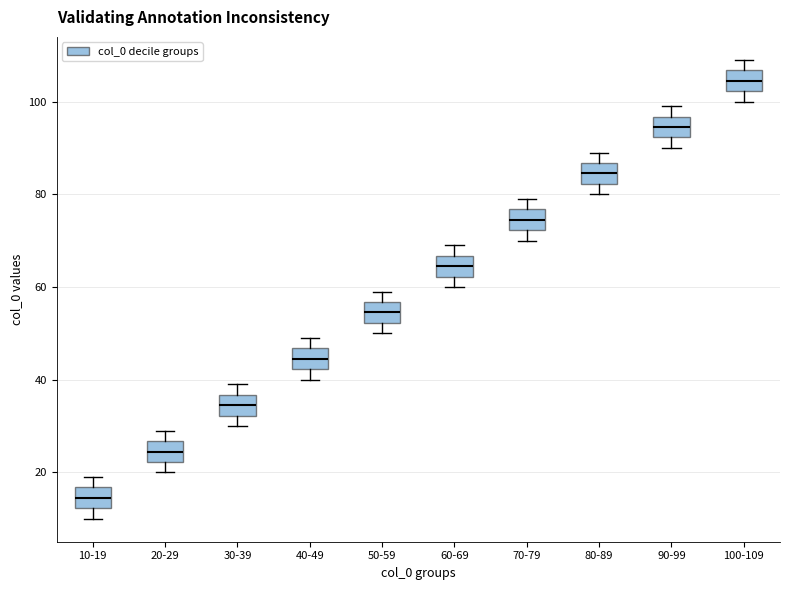

Where does the lower whisker of the box for 60-69 end on the y-axis? The values are not printed on the chart, so give them approximately, as read against the axis.

60